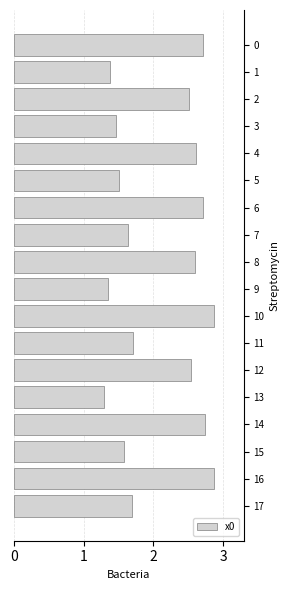

How many bars are there in total?

18